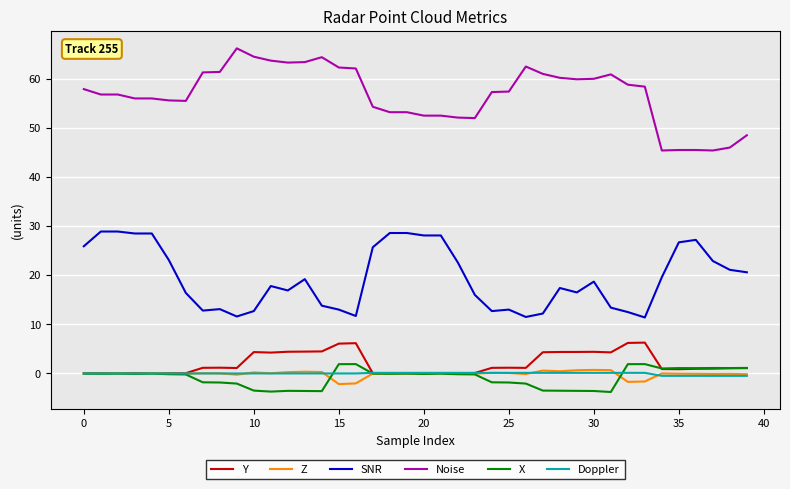

Count the number of data series in this chart.

6